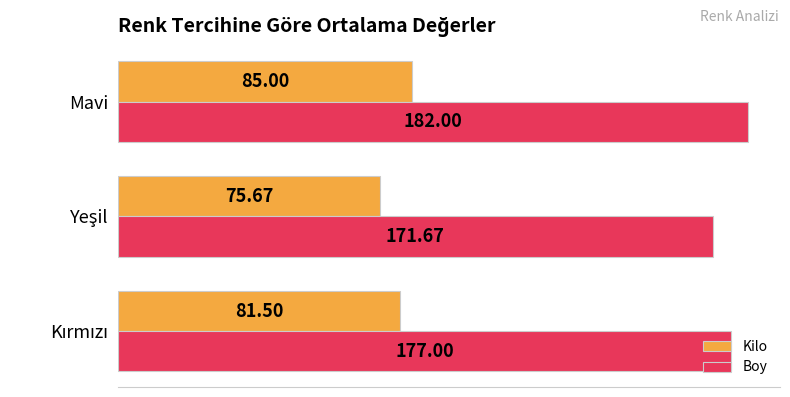

Rank the series at Mavi from highest to lowest value.

Boy, Kilo